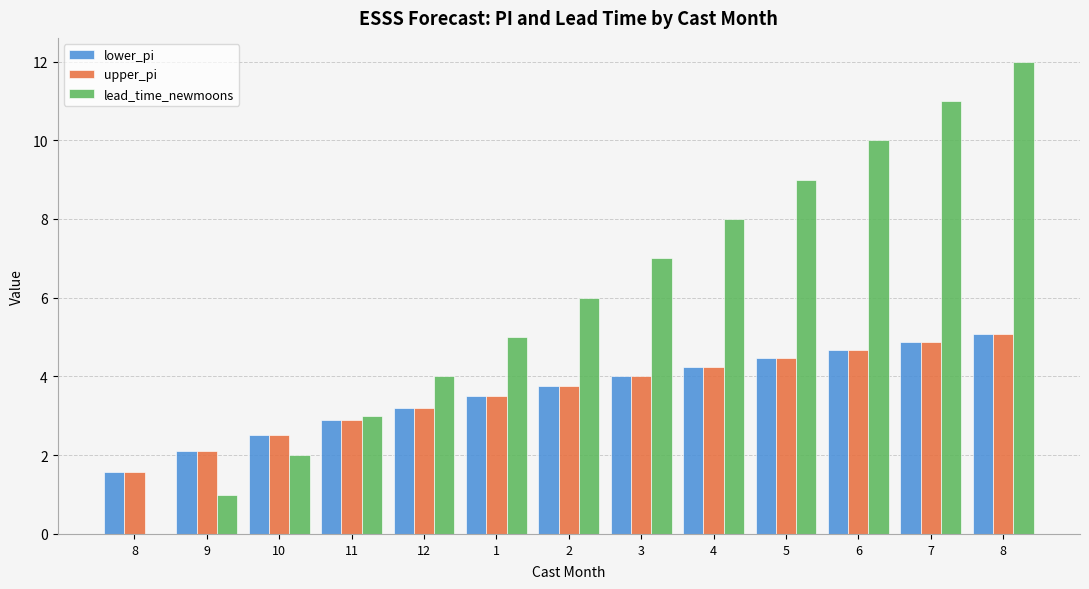

What is the maximum value for upper_pi?

5.1